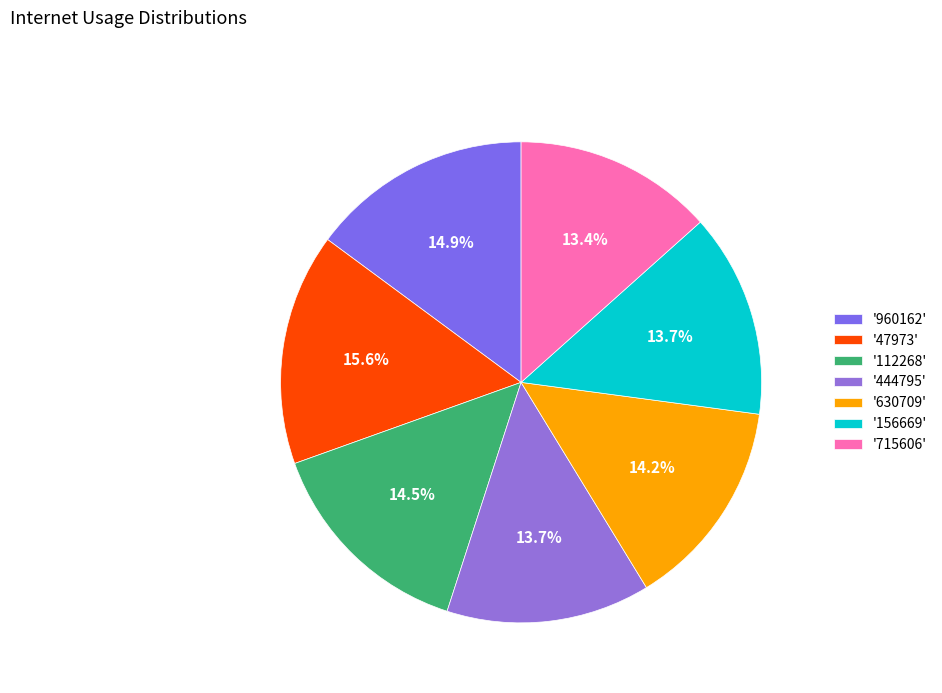

Which category has the smallest portion of the pie?

715606